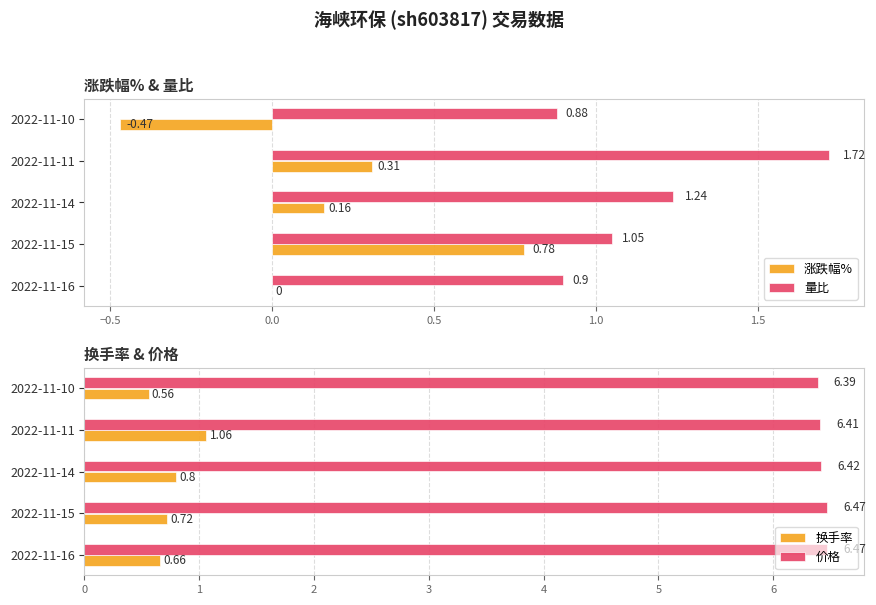

What is the difference between the maximum and minimum values in the 价格 series?

0.1